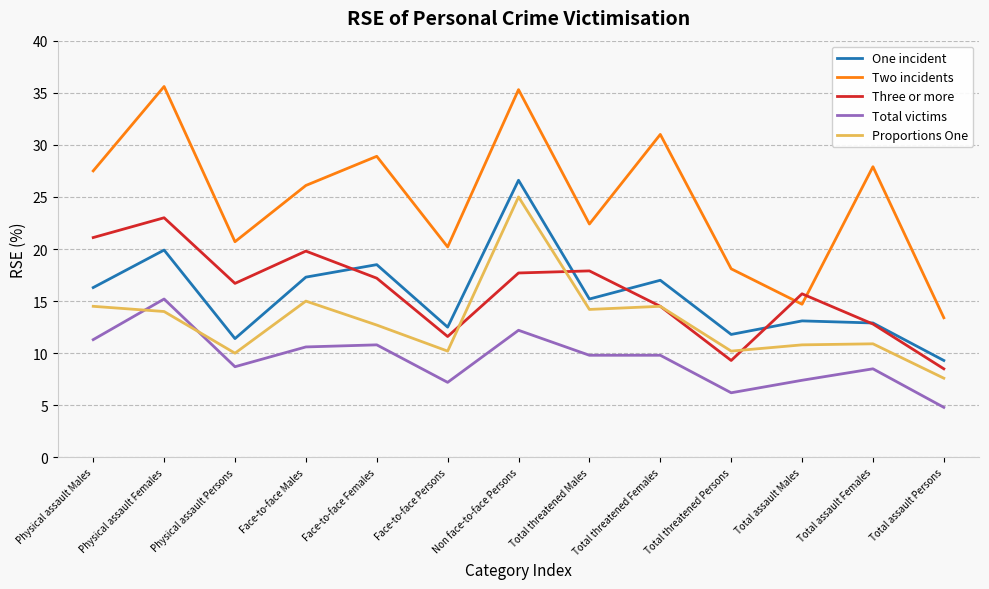

Is it true that Proportions One equals 10.8 at Total assault Males?

True